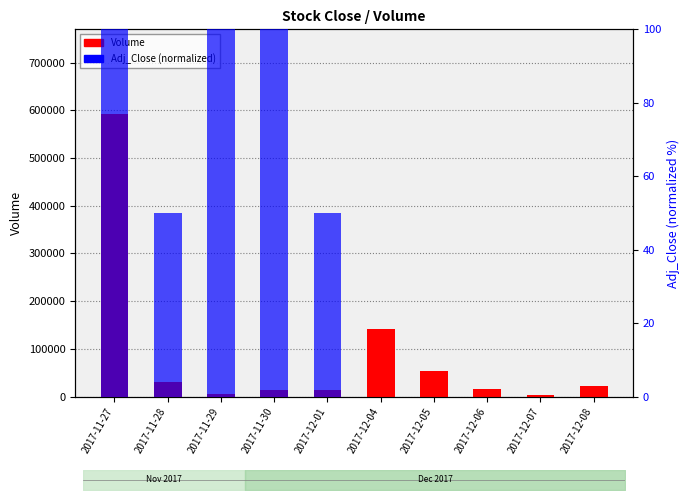

What are all the series names shown in the legend?

Volume, Adj_Close (normalized)